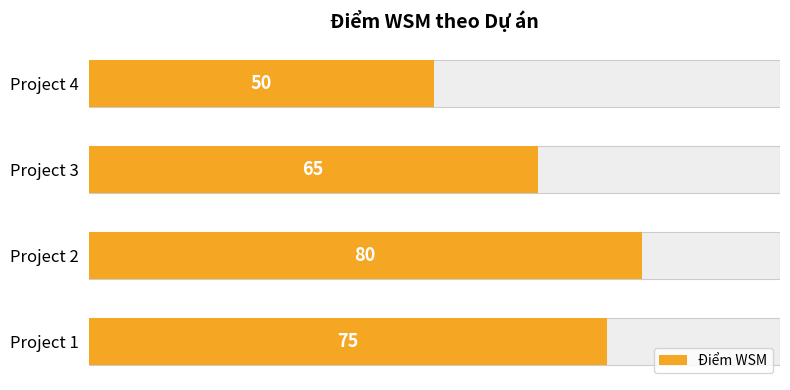

What is the sum of all values?

270